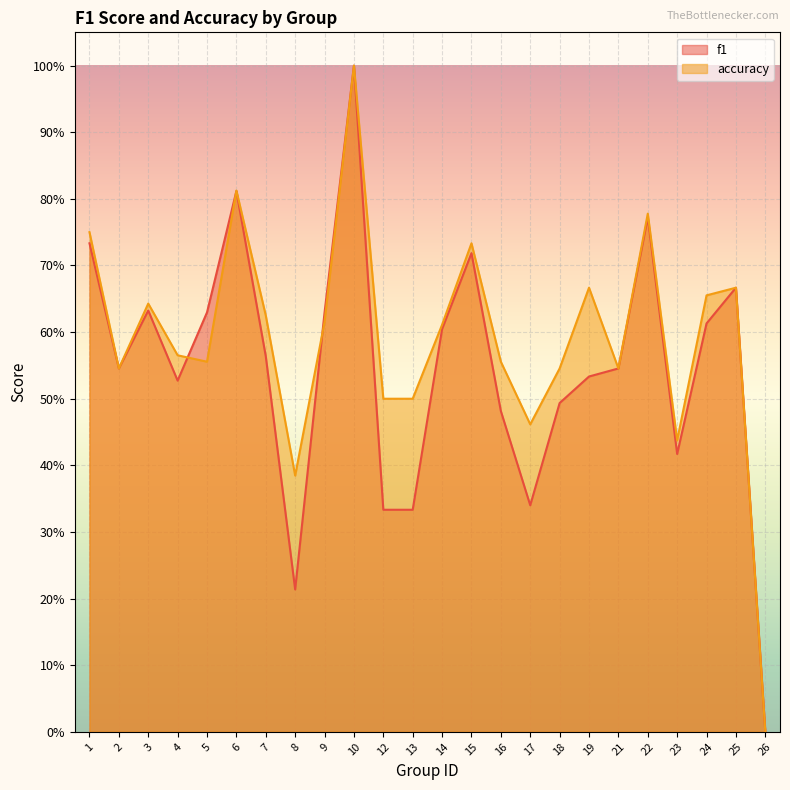

Is the value of accuracy at 14 greater than the value of f1 at 5?

No